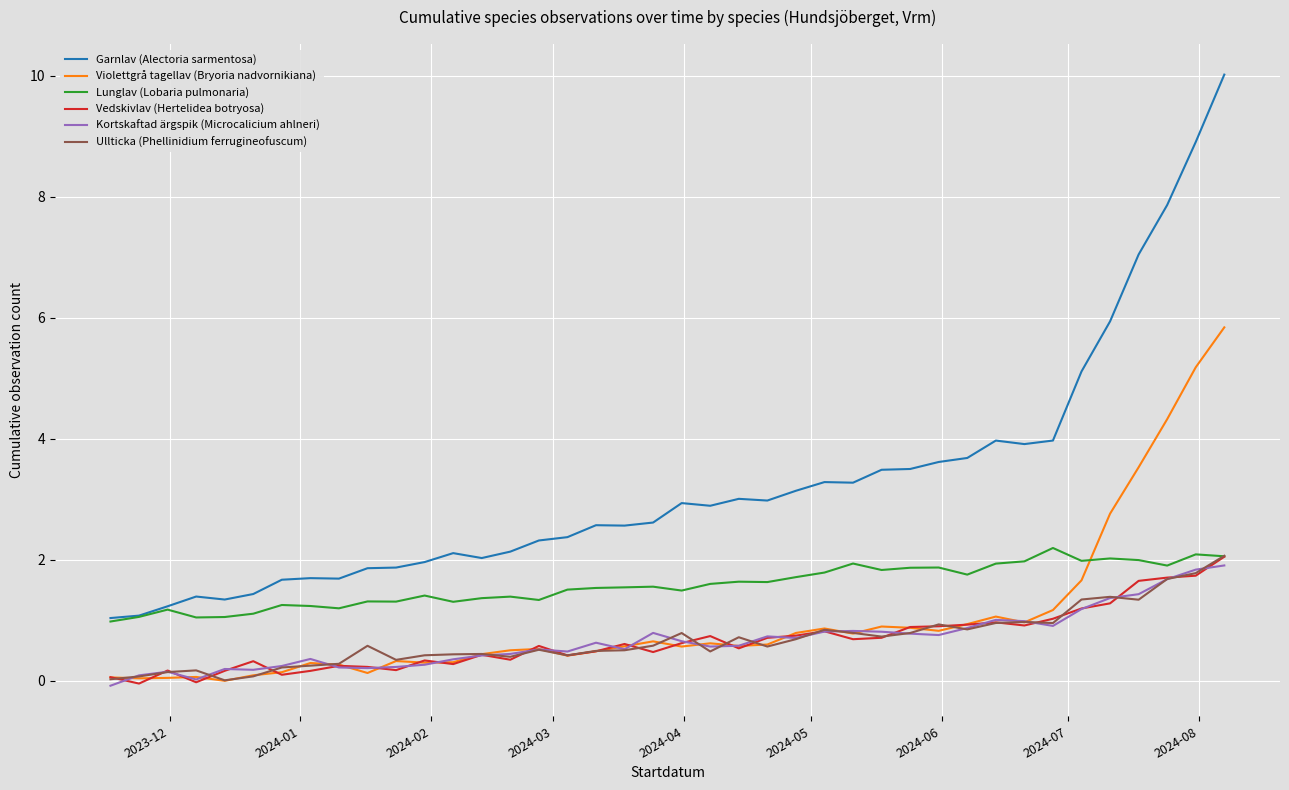

What is the average value of the Vedskivlav (Hertelidea botryosa) series?

0.7